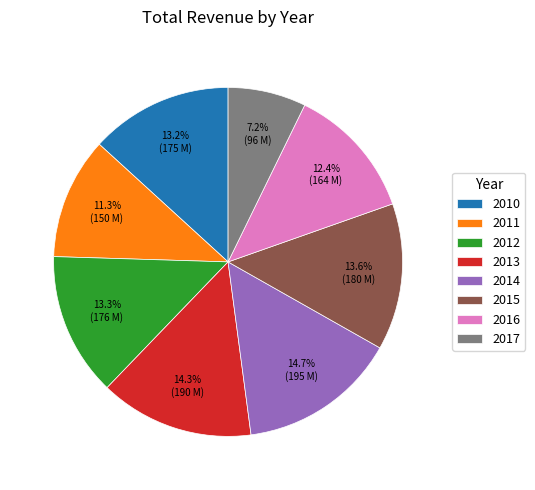

Which slice is the smallest?

2017